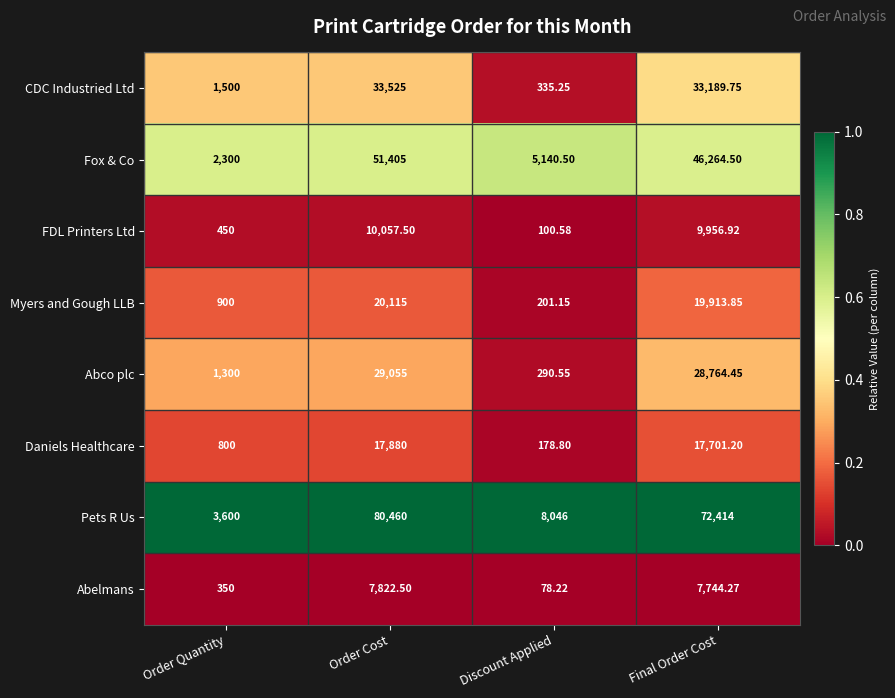

At which label does FDL Printers Ltd first exceed 9956?

Order Cost